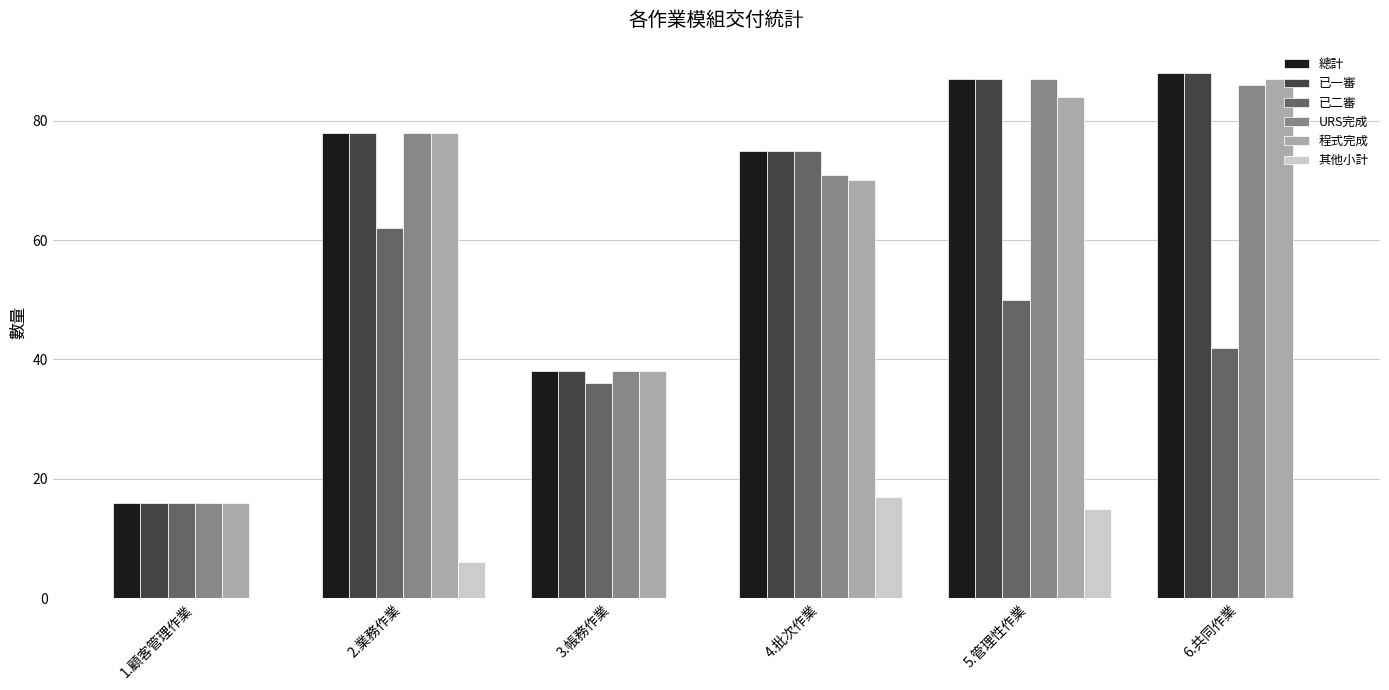

What is the sum of all 已一審 values?

382